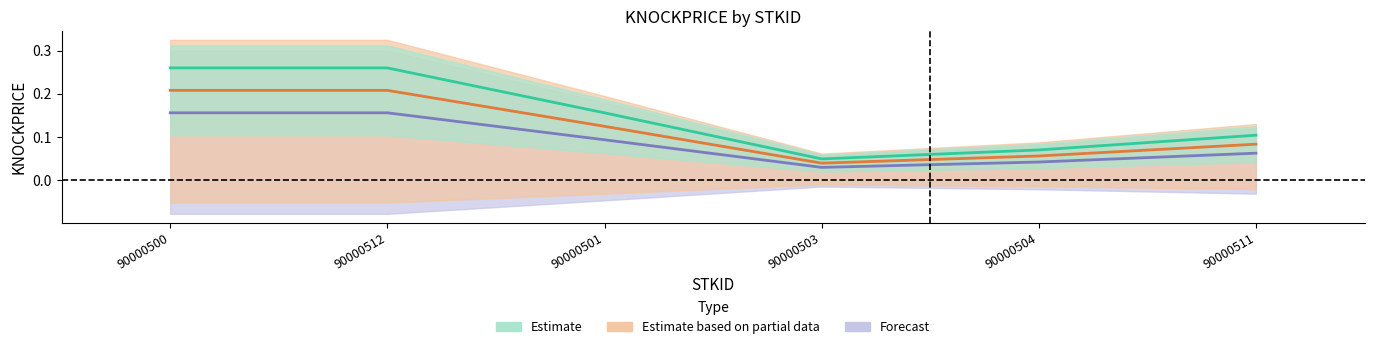

How many interior local valleys does the Forecast series have?

1